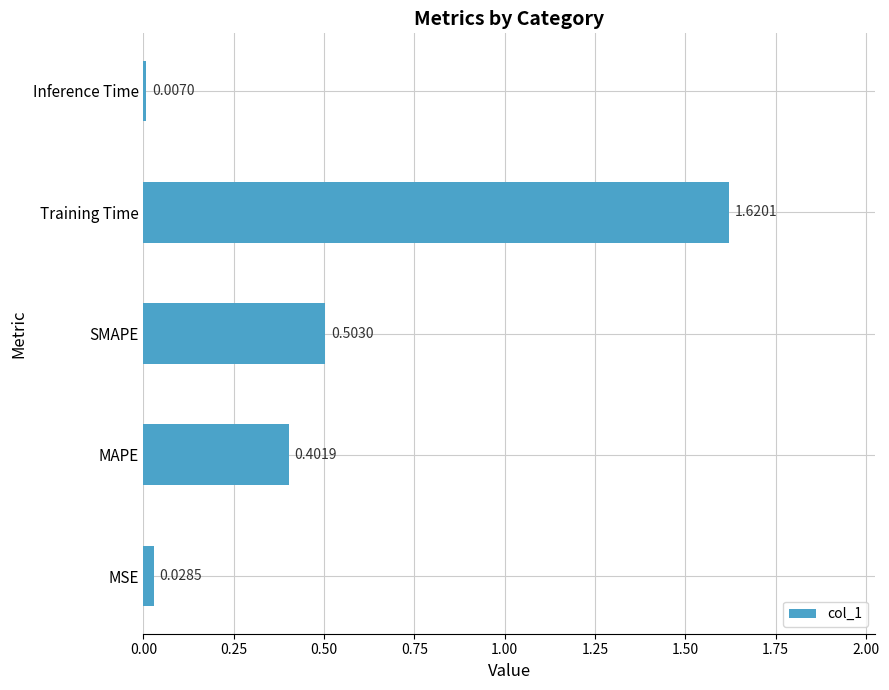

Between MSE and Inference Time, which is larger?

MSE